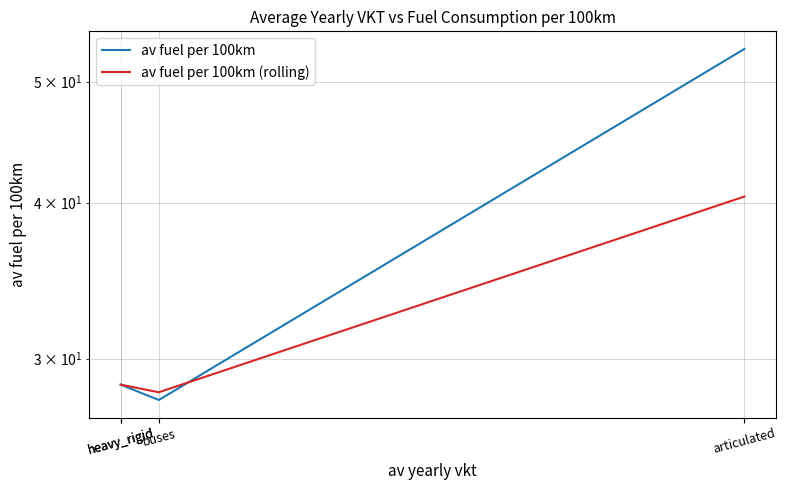

How many distinct data groups are displayed?

2